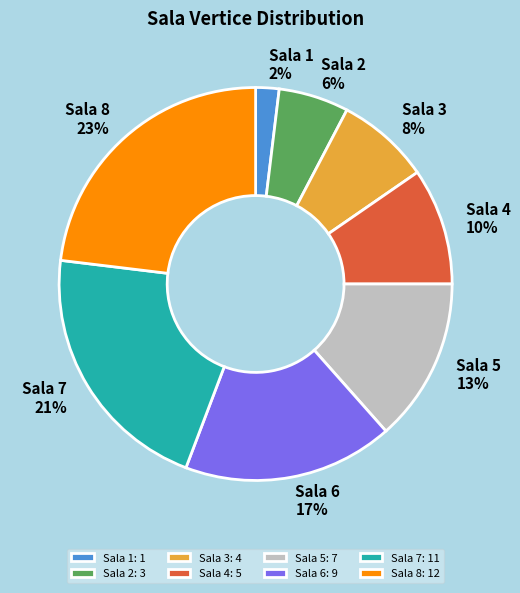

To the nearest percent, what is the difference between the Sala 3 and Sala 1 slice percentages?

6%